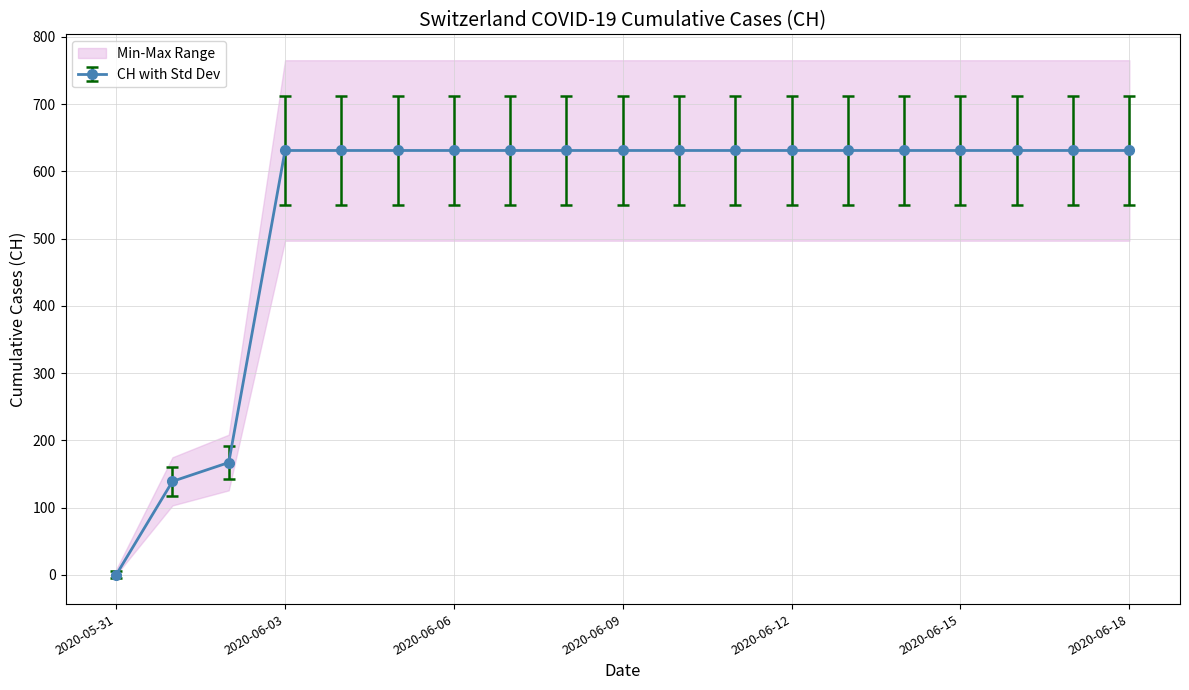

At which label does CH with Std Dev reach its minimum?

2020-05-31